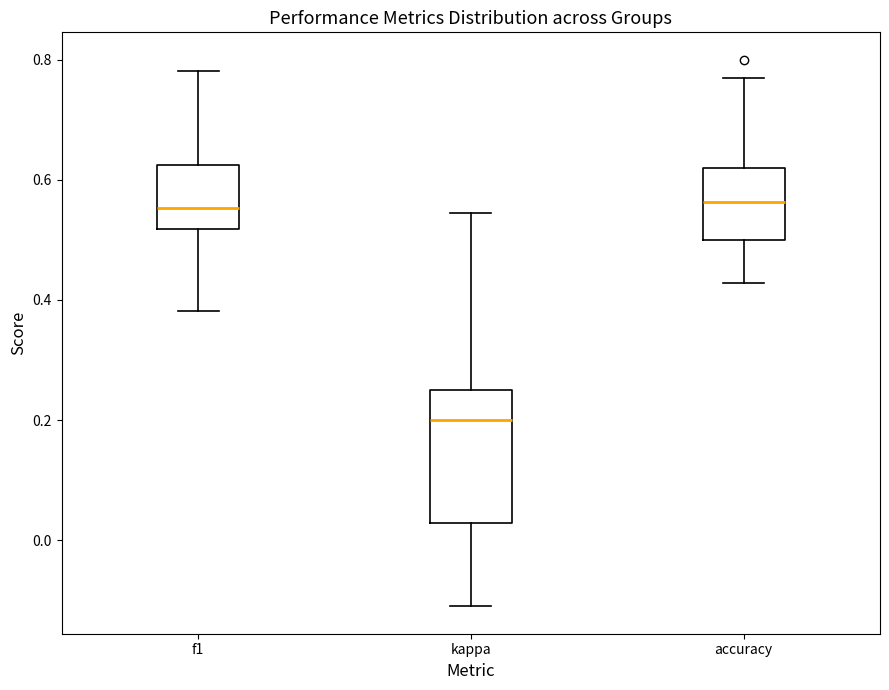

Reading left to right, transcribe this box plot: for each box, give where its median line is, the range the box spans, and where its two whiskers end, as read against the y-axis. The values are not printed on the chart, so give them approximately, as read against the axis.

f1: median 0.56, box 0.52 to 0.62, whiskers 0.38 to 0.78
kappa: median 0.20, box 0.02 to 0.26, whiskers -0.12 to 0.54
accuracy: median 0.56, box 0.50 to 0.62, whiskers 0.42 to 0.76